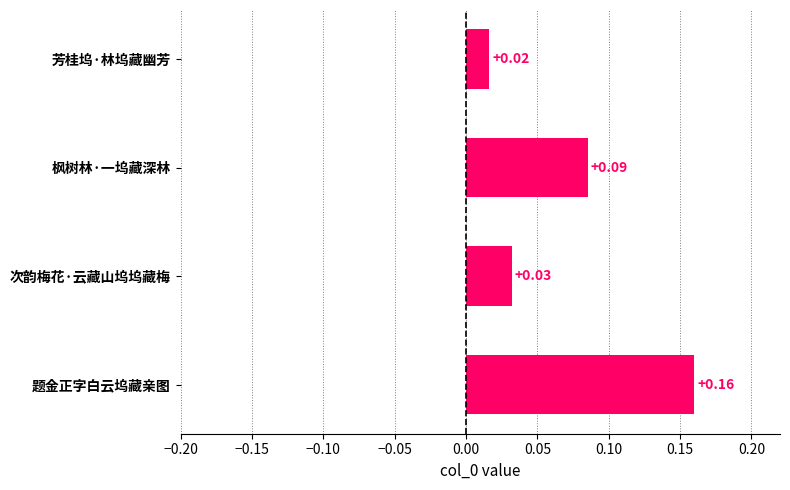

Which has a higher value, 题金正字白云坞藏亲图 or 枫树林·一坞藏深林?

题金正字白云坞藏亲图